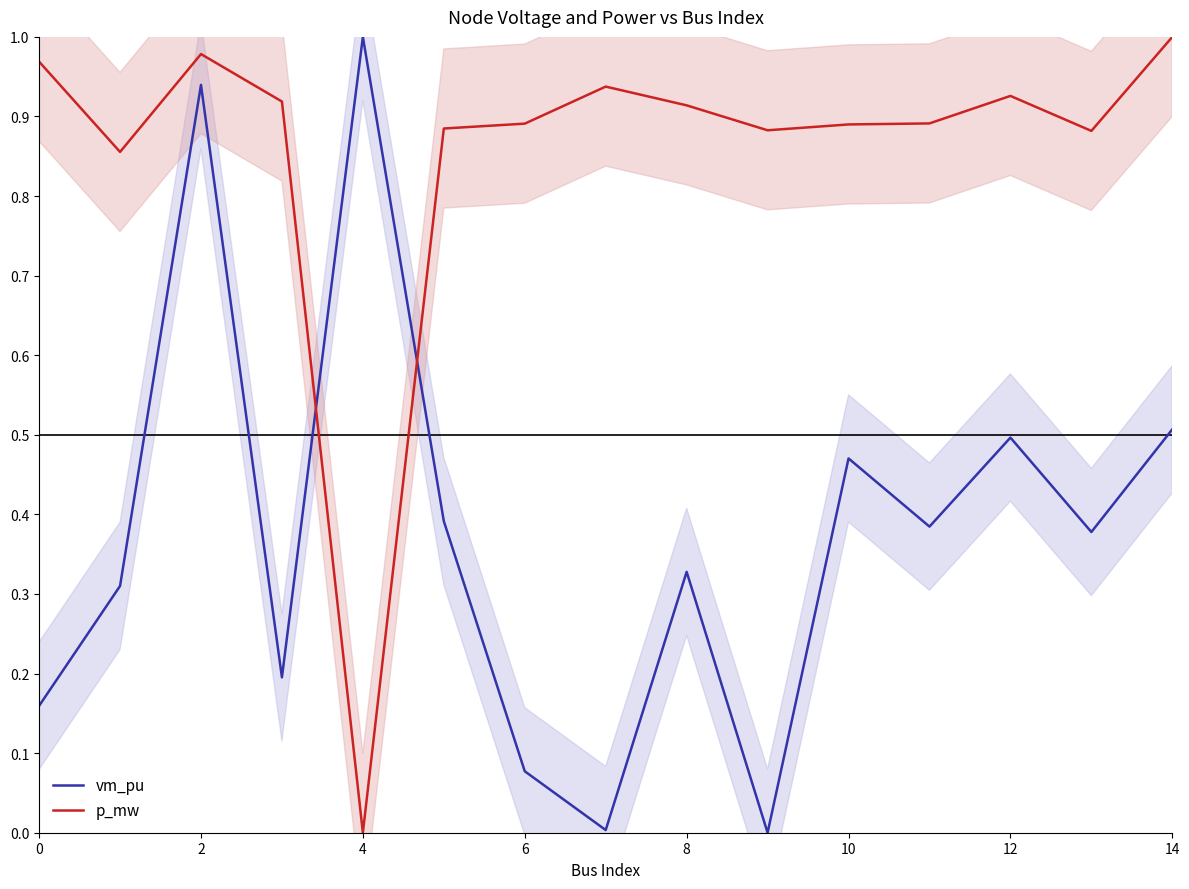

Where is the first local maximum for vm_pu?

2